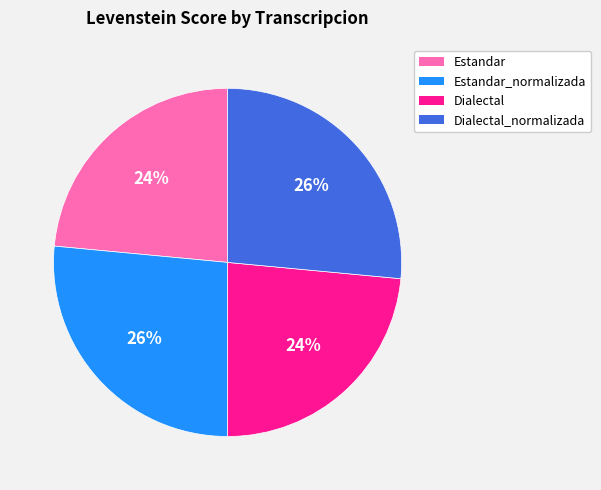

To the nearest percent, what percentage of the pie is Estandar?

24%